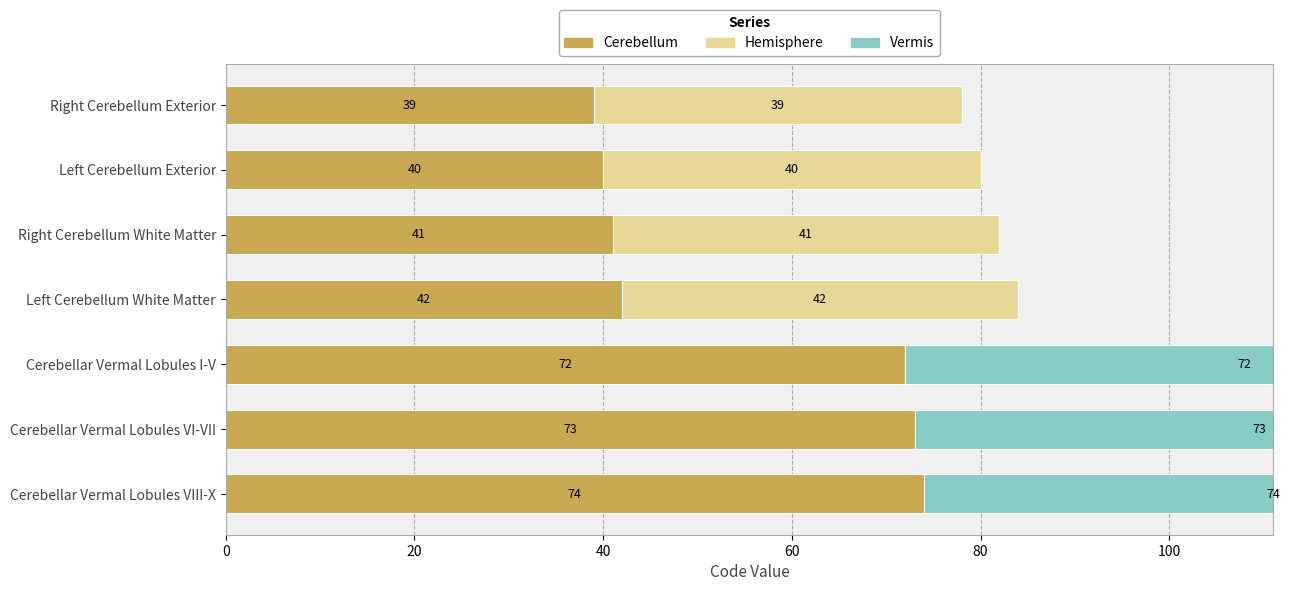

Does the chart contain stacked bars?

No